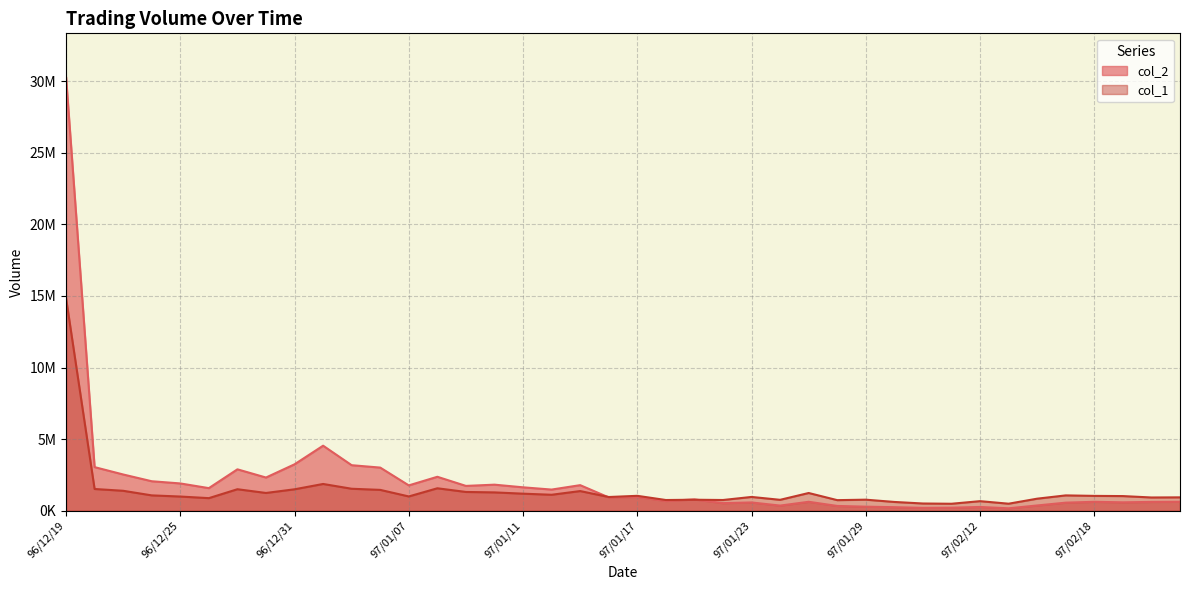

Reading left to right, what are all the values shown in this chart?

col_2: 96/12/19=30313000	96/12/20=3048780	96/12/21=2534500	96/12/24=2061940	96/12/25=1909250	96/12/26=1581030	96/12/27=2894530	96/12/28=2321540	96/12/31=3244870	97/01/02=4545030	97/01/03=3182600	97/01/04=3015720	97/01/07=1772540	97/01/08=2373930	97/01/09=1736290	97/01/10=1823020	97/01/11=1637820	97/01/14=1480480	97/01/15=1789060	97/01/16=933900	97/01/17=969210	97/01/18=686700	97/01/21=791790	97/01/22=533830	97/01/23=581360	97/01/24=361870	97/01/25=627910	97/01/28=336820	97/01/29=286670	97/01/30=250370	97/01/31=203720	97/02/01=215350	97/02/12=265940	97/02/13=172420	97/02/14=371020	97/02/15=567300	97/02/18=626370	97/02/19=589810	97/02/20=618570	97/02/21=629510
col_1: 96/12/19=14860000	96/12/20=1521000	96/12/21=1396000	96/12/24=1075000	96/12/25=994000	96/12/26=882000	96/12/27=1505000	96/12/28=1244000	96/12/31=1500000	97/01/02=1872000	97/01/03=1538000	97/01/04=1459000	97/01/07=1000000	97/01/08=1571000	97/01/09=1314000	97/01/10=1283000	97/01/11=1194000	97/01/14=1118000	97/01/15=1376000	97/01/16=961000	97/01/17=1044000	97/01/18=751000	97/01/21=771000	97/01/22=752000	97/01/23=966000	97/01/24=765000	97/01/25=1241000	97/01/28=742000	97/01/29=775000	97/01/30=616000	97/01/31=508000	97/02/01=490000	97/02/12=671000	97/02/13=494000	97/02/14=845000	97/02/15=1074000	97/02/18=1040000	97/02/19=1026000	97/02/20=928000	97/02/21=937000